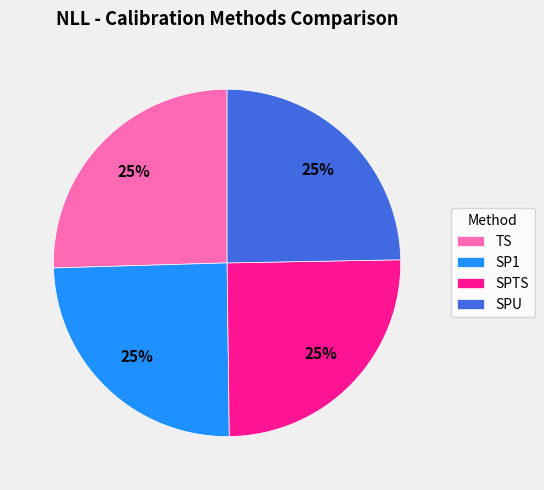

True or false: TS accounts for 25% of the total.

True